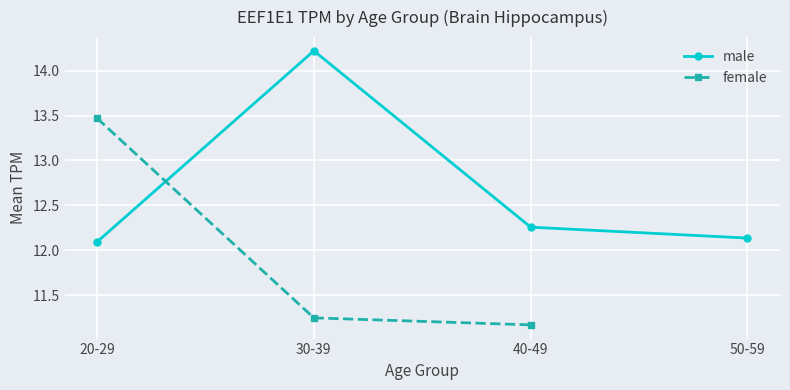

What is the highest value of the male series?

14.2